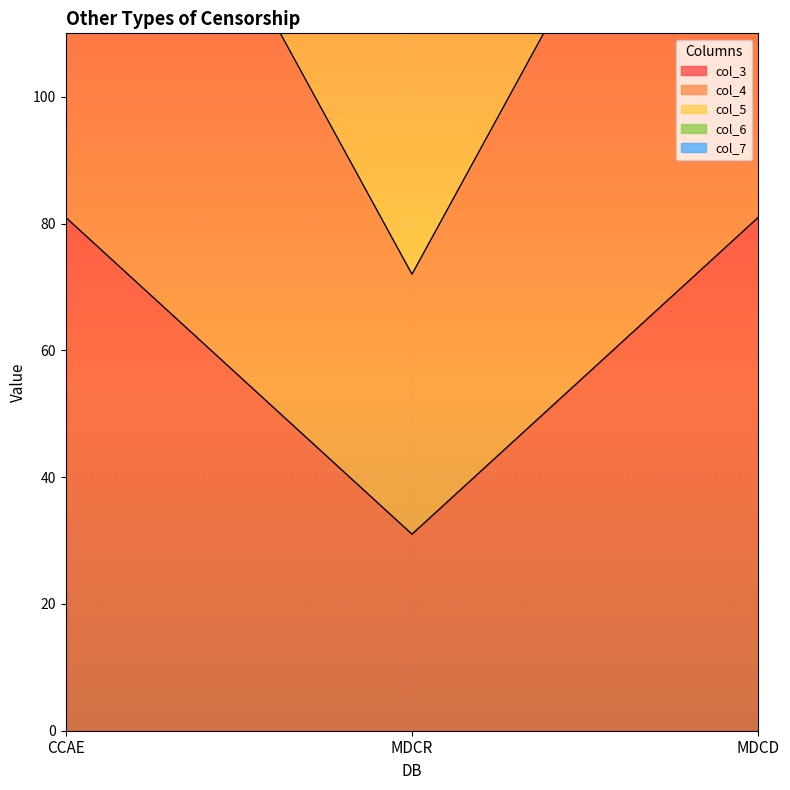

Rank the series at MDCR from lowest to highest value.

col_3, col_4, col_5, col_6, col_7